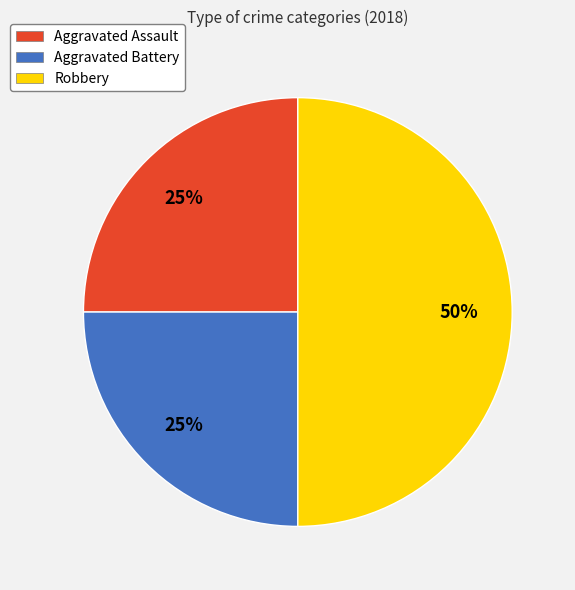

To the nearest percent, what is the difference between the Aggravated Assault and Robbery slice percentages?

25%